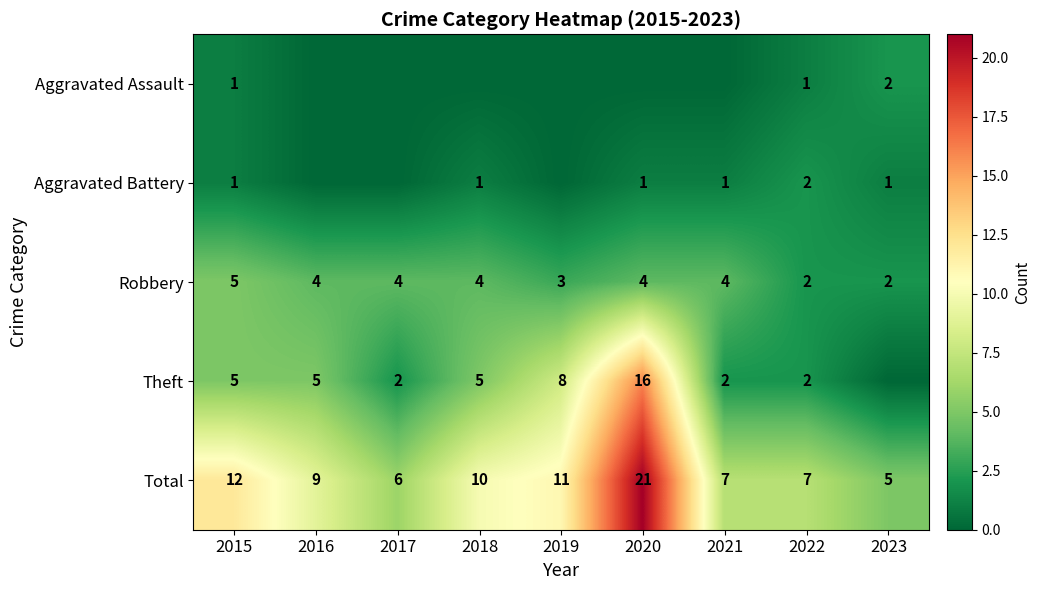

What is the difference between the maximum and second lowest values in the Total series?

15